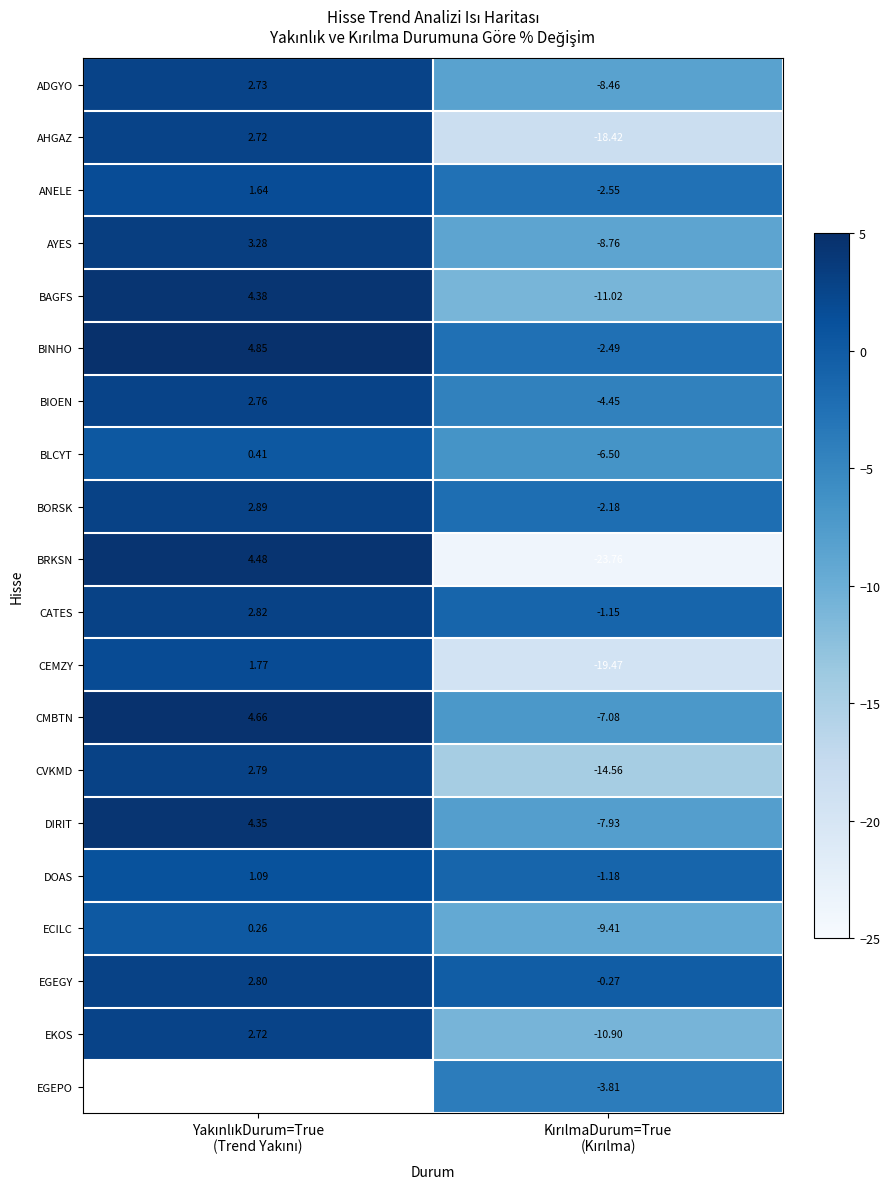

True or false: CVKMD has a value of 4.3 at YakınlıkDurum=True (Trend Yakını).

False